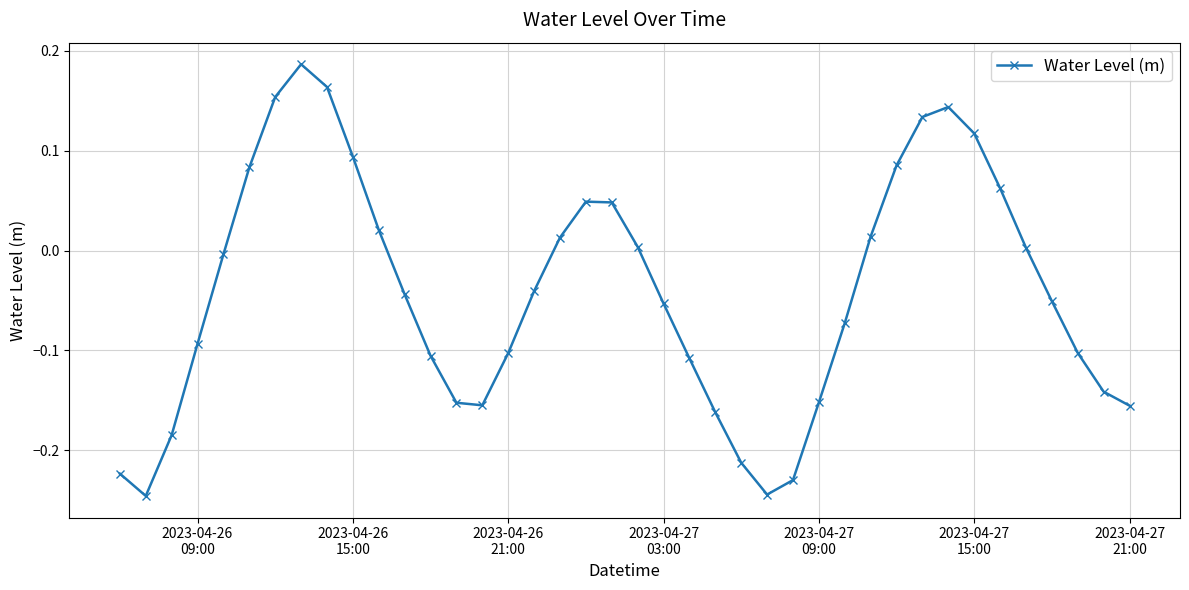

What is the difference between the maximum and second lowest values?

0.4